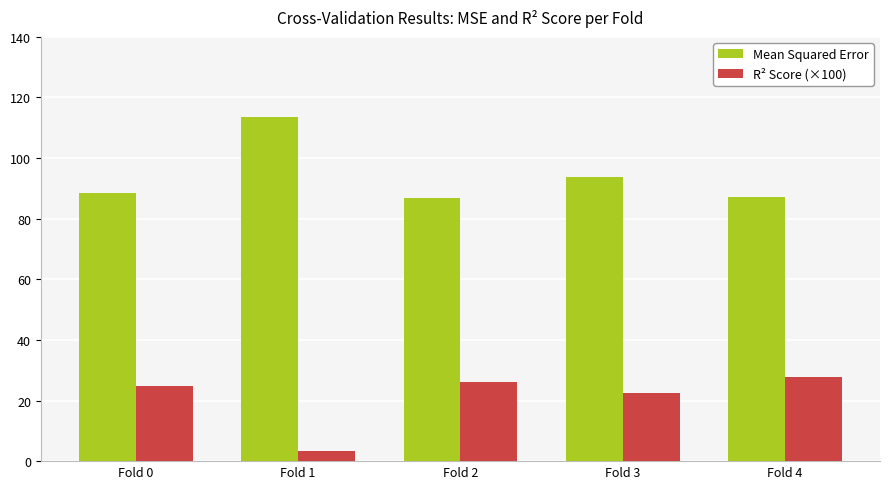

What value does the Mean Squared Error series have at Fold 4?

87.3